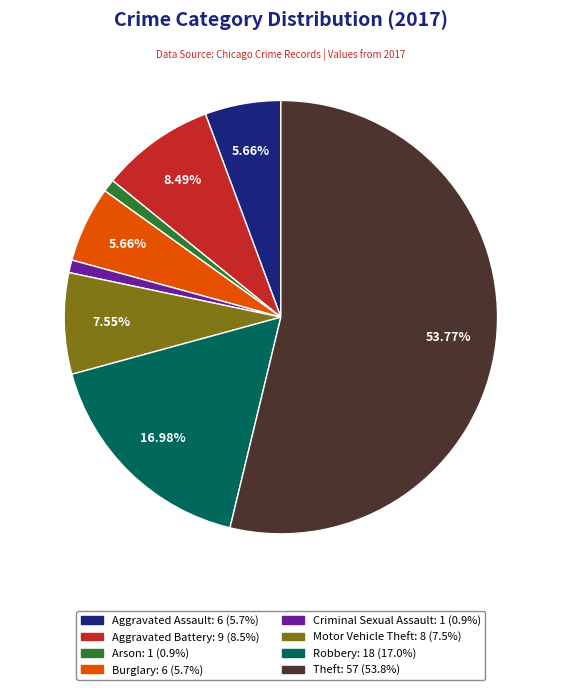

What portion of the pie excludes Aggravated Battery?

91.5%